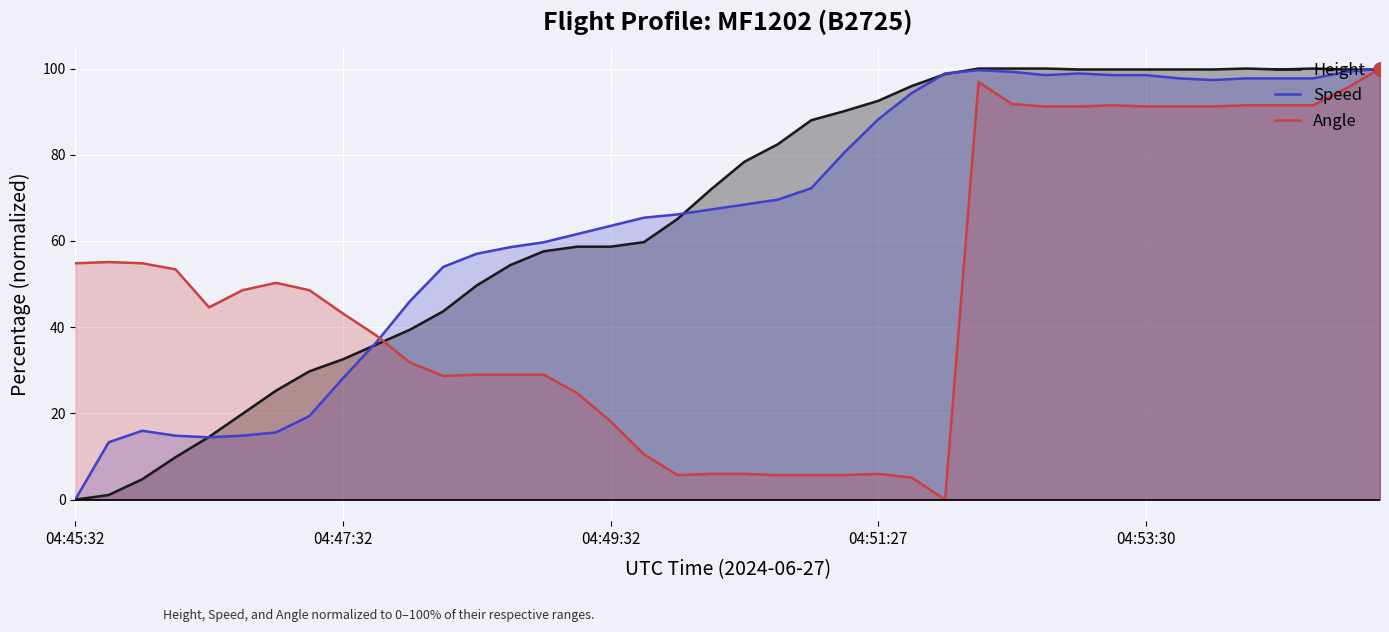

What is the total value across all series at 04:51:27?

186.7